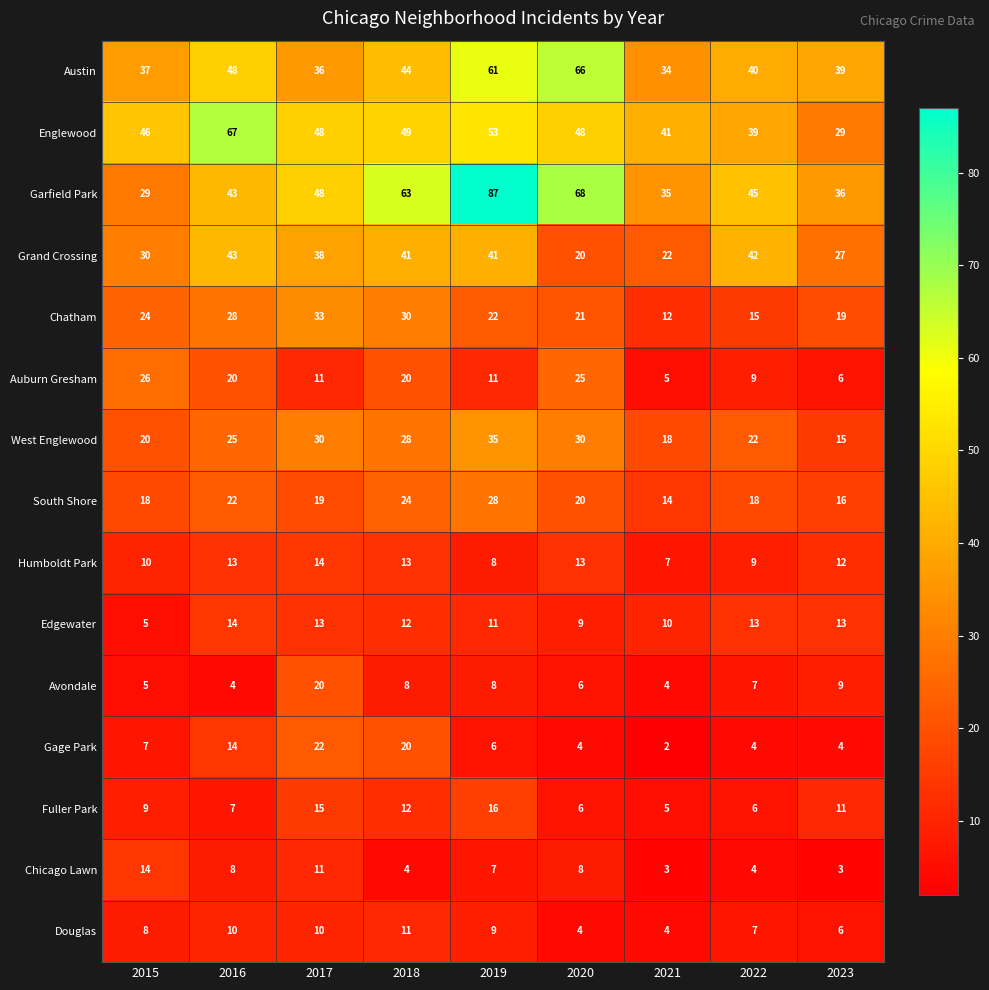

What is the approximate value of Garfield Park at 2018, to the nearest 5?

65